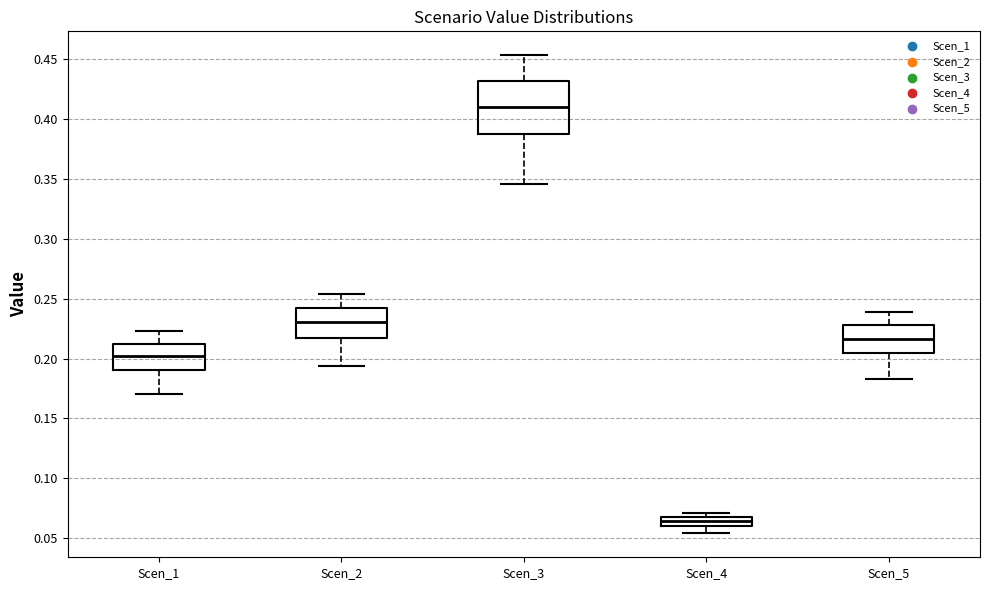

Comparing the boxes themselves (not the whiskers), which one is the tallest?

Scen_3